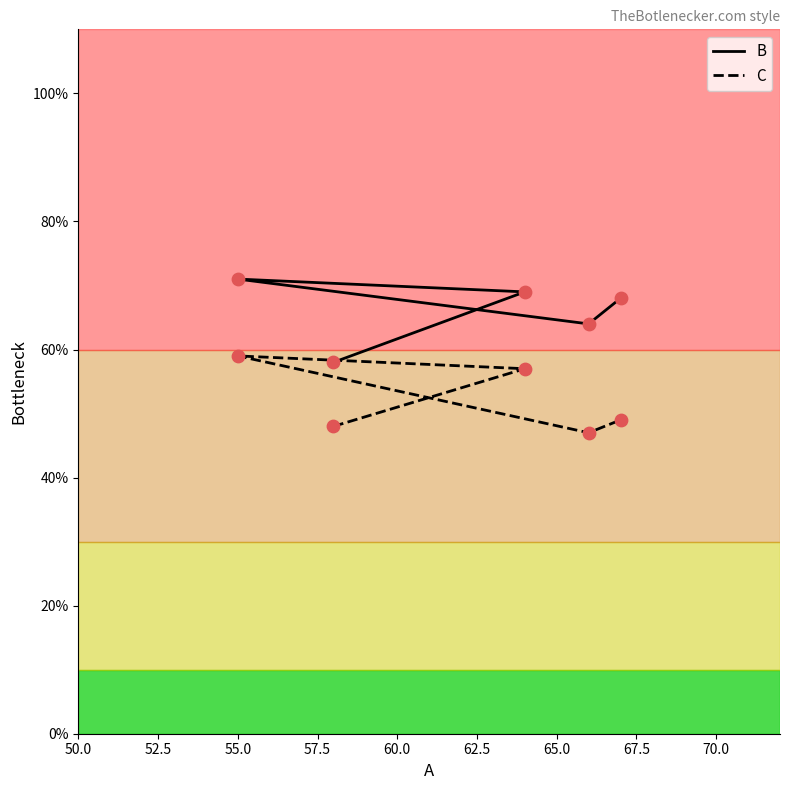

What are all the series names shown in the legend?

B, C